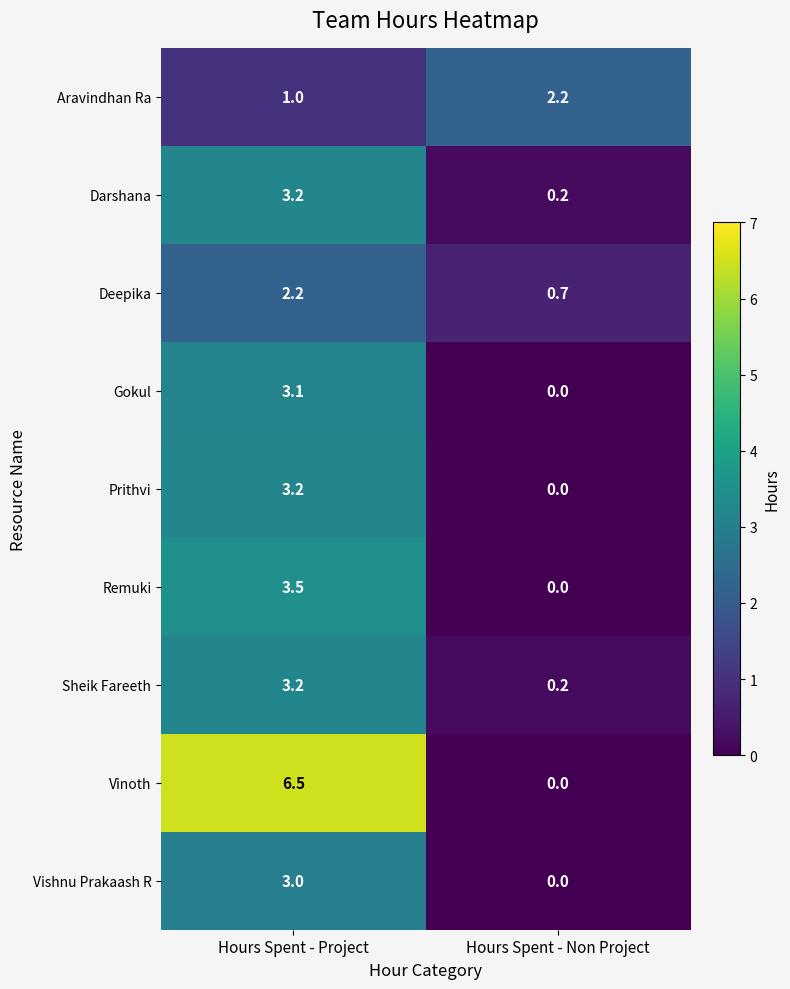

Reading left to right, transcribe all the data shown in this chart.

Aravindhan Ra: 1.0	2.2
Darshana: 3.2	0.2
Deepika: 2.2	0.7
Gokul: 3.1	0.0
Prithvi: 3.2	0.0
Remuki: 3.5	0.0
Sheik Fareeth: 3.2	0.2
Vinoth: 6.5	0.0
Vishnu Prakaash R: 3.0	0.0